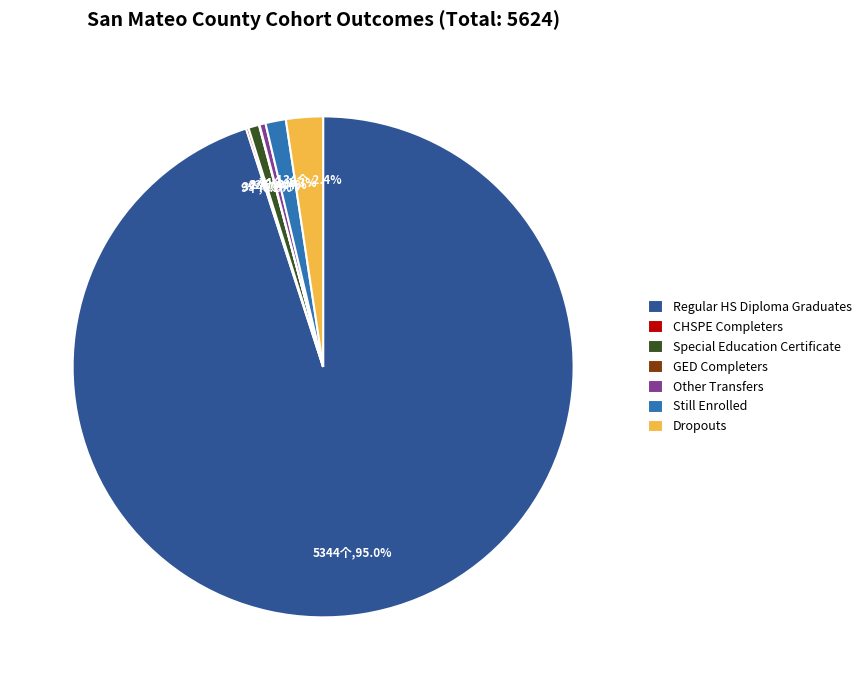

What is the majority slice?

Regular HS Diploma Graduates